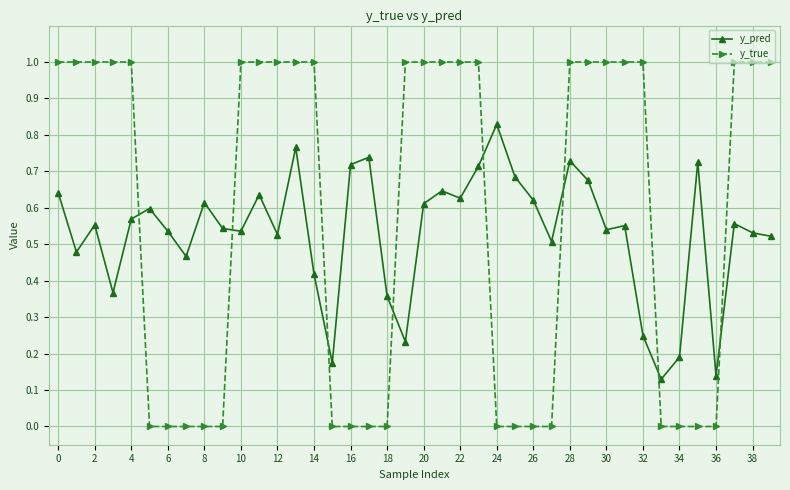

What is the sum of all y_true values?

23.0